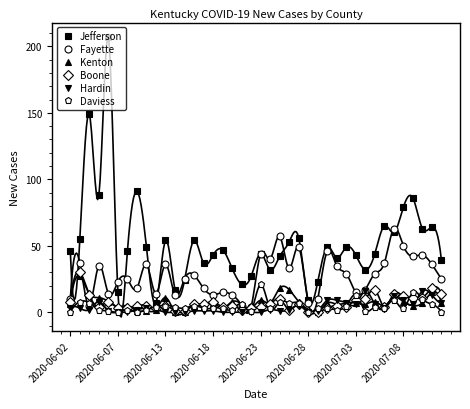

What is the highest value of the Boone series?

30